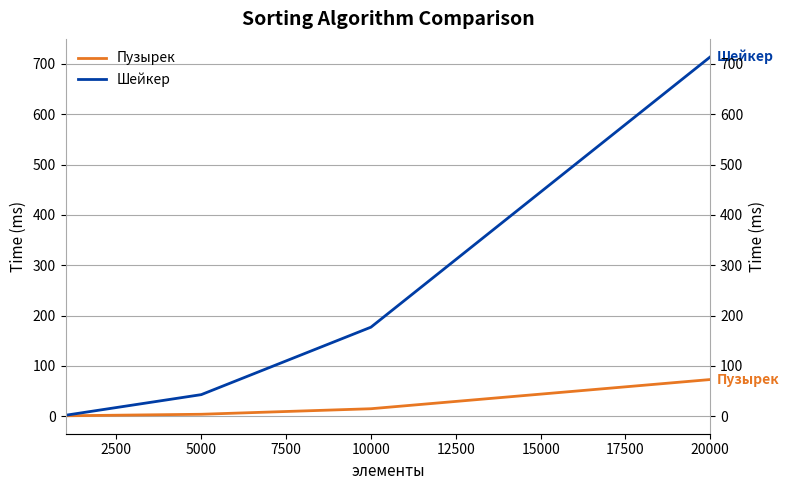

Read the Пузырек value at 5000.

4